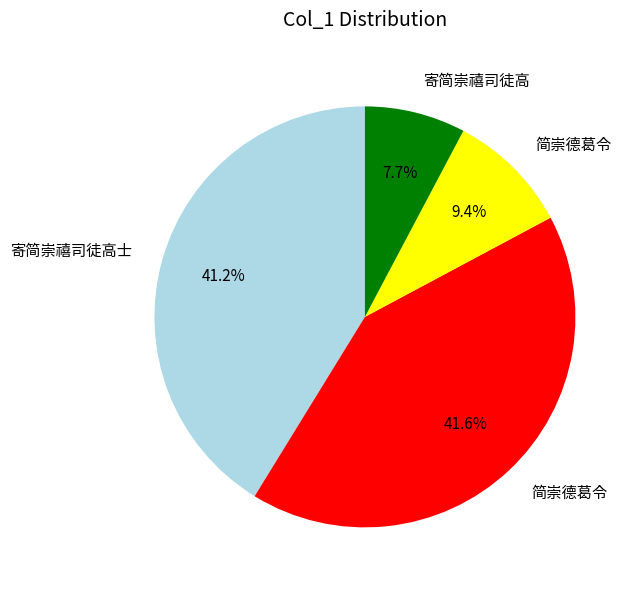

To the nearest percent, what is the average slice percentage?

25%